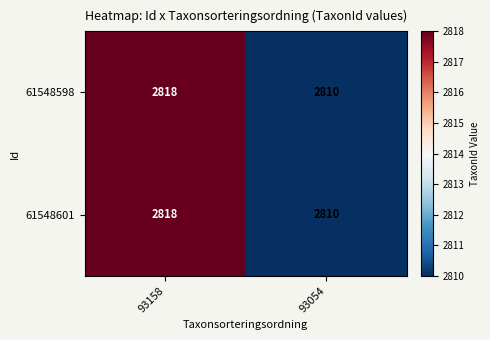

Is it true that 61548601 equals 2818 at 93158?

True